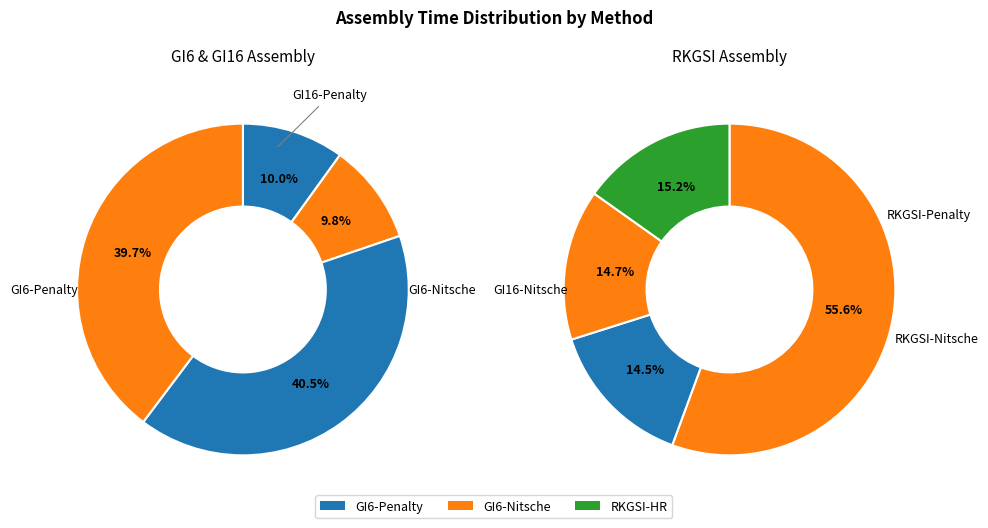

True or false: GI16-Nitsche accounts for 22% of the total.

False